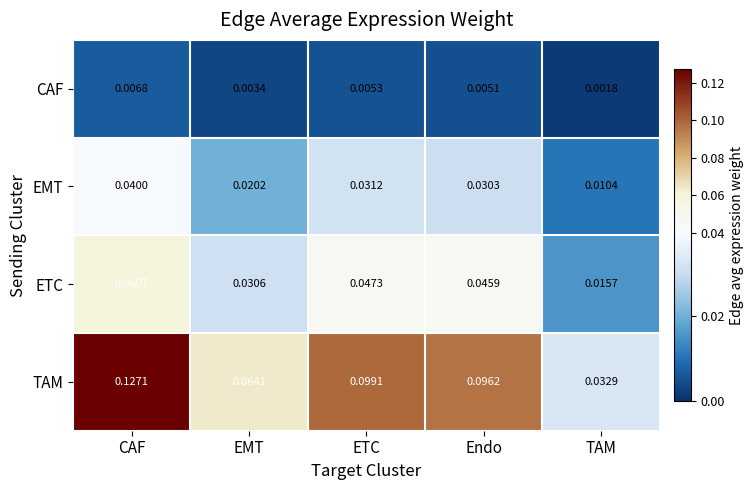

At which label is TAM closest to 0?

TAM